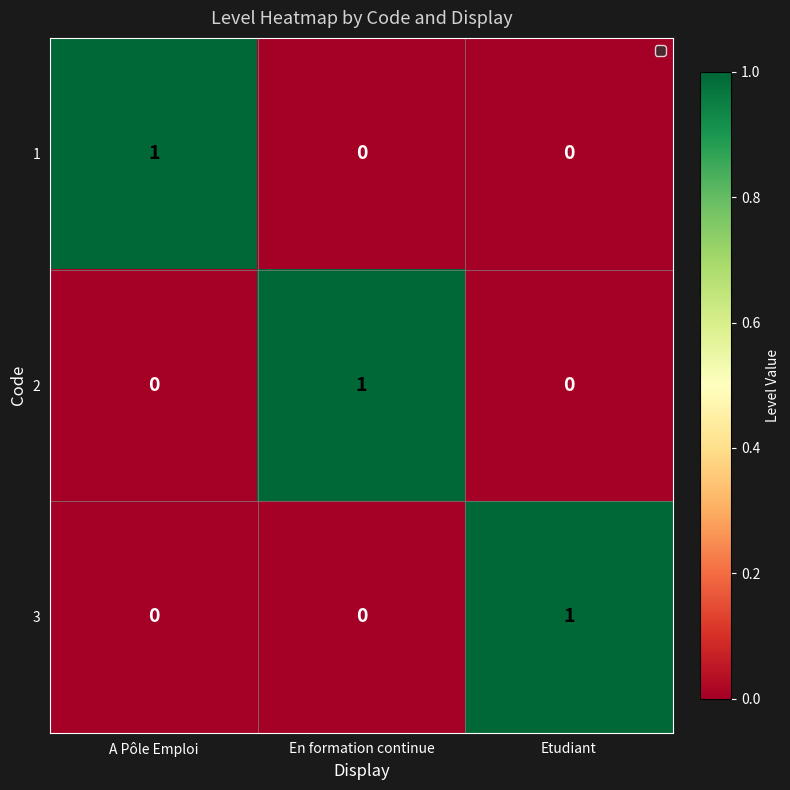

How many data points does each series have?

3